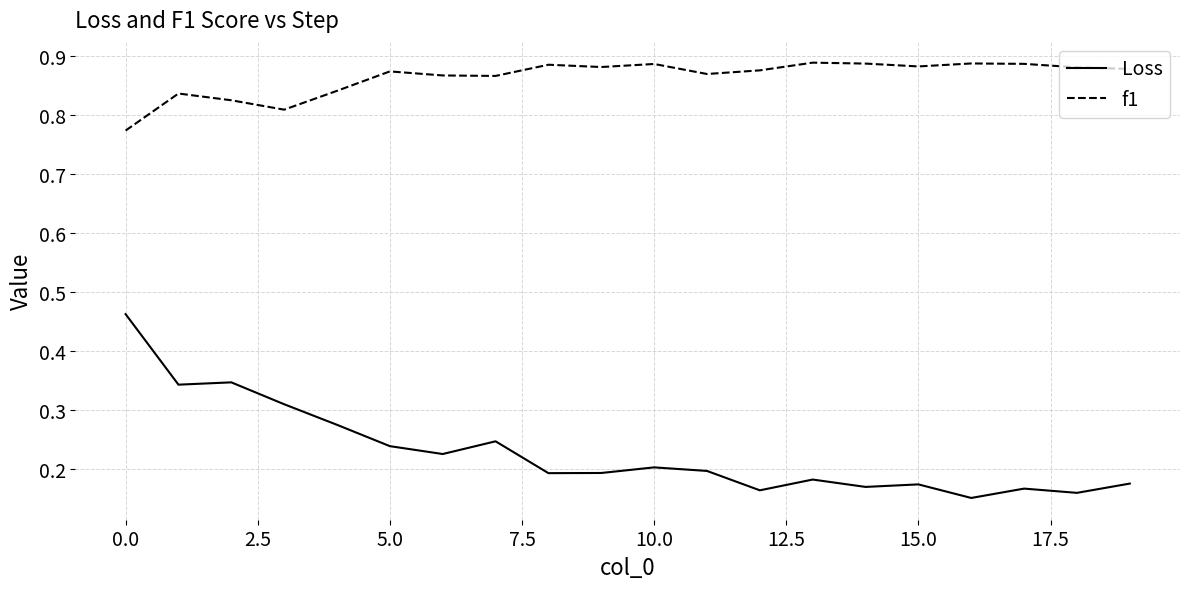

Which series has the largest range (max minus min)?

Loss